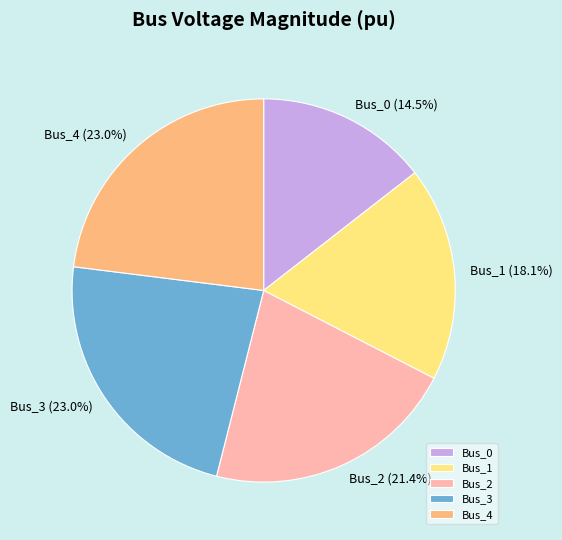

Which has a higher value, Bus_2 or Bus_1?

Bus_2